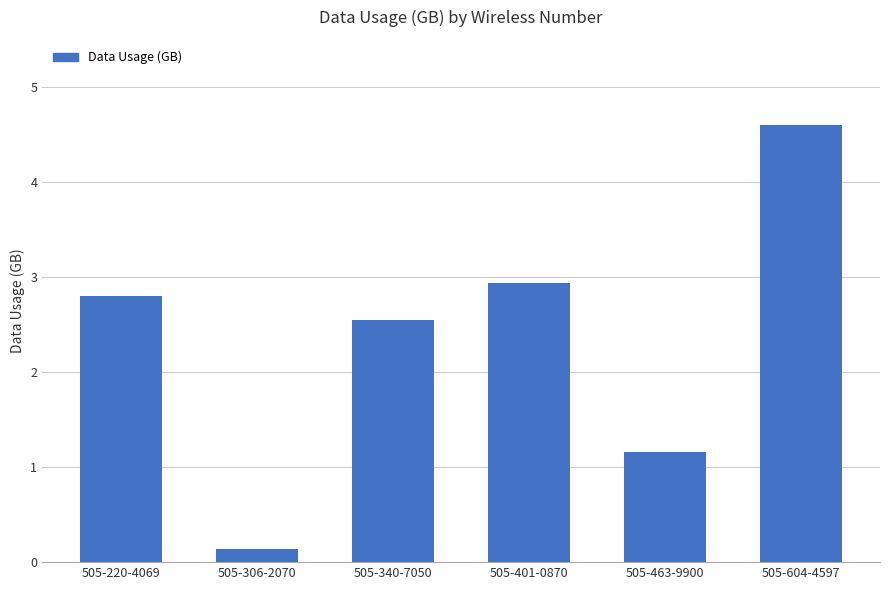

True or false: the data shows 2.6 at 505-340-7050.

True